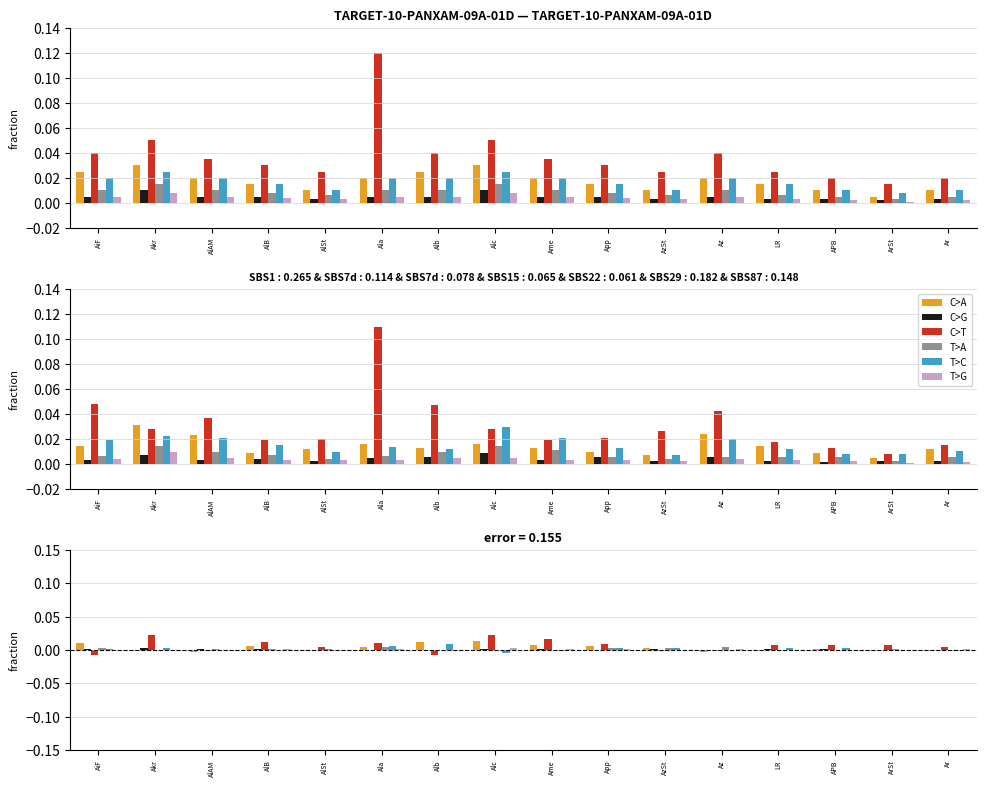

How many bars are there in total?

96